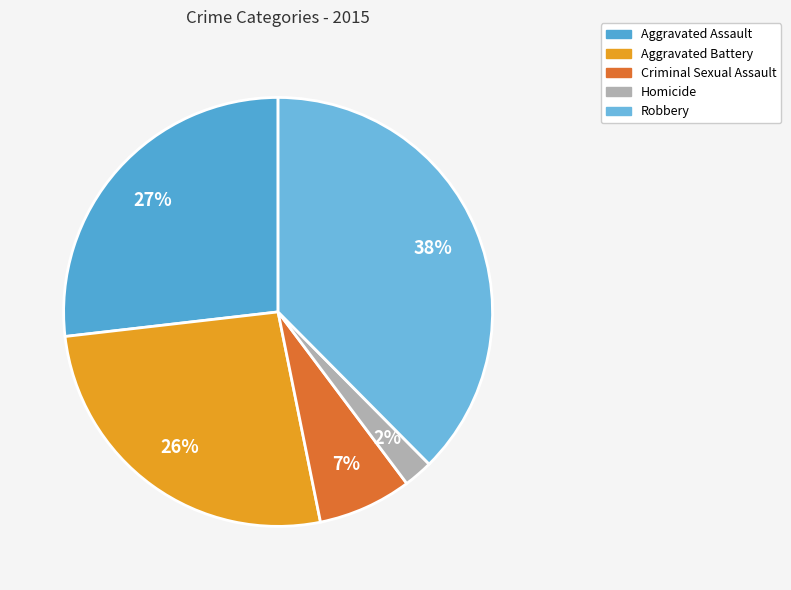

Is there a majority slice in this chart?

No